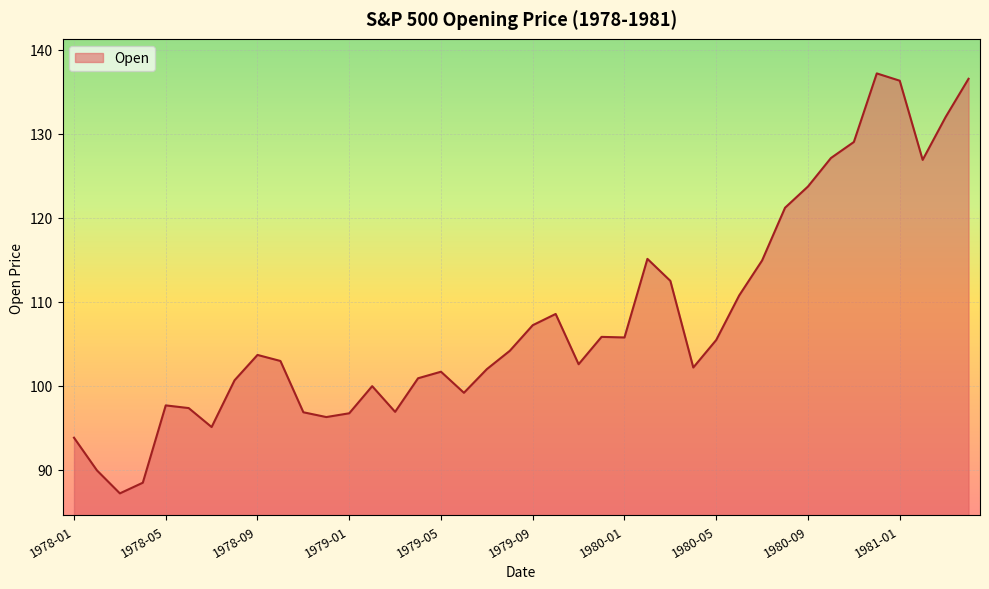

What is the smallest value displayed?

87.2